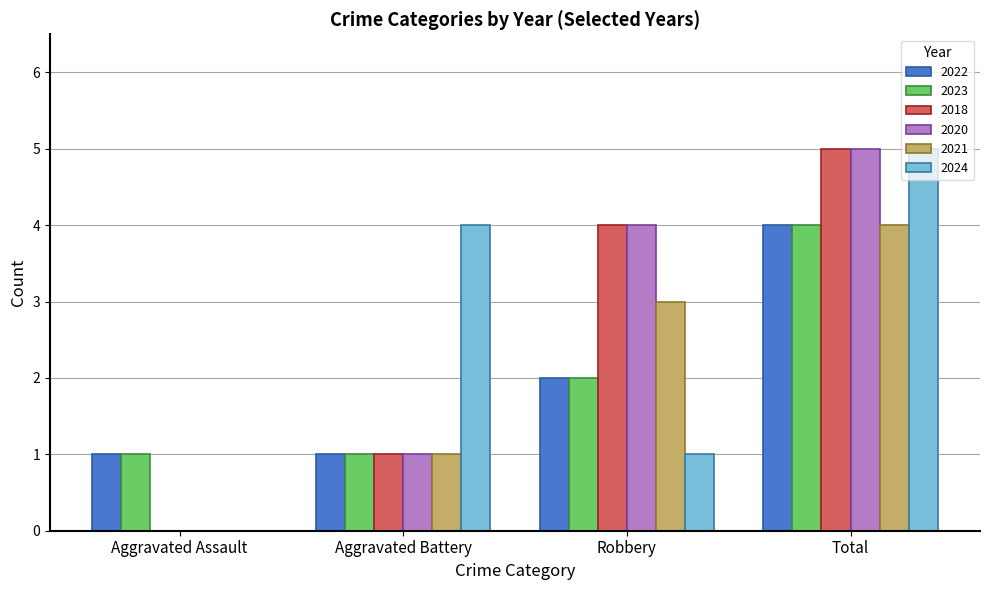

How many data points does each series have?

4